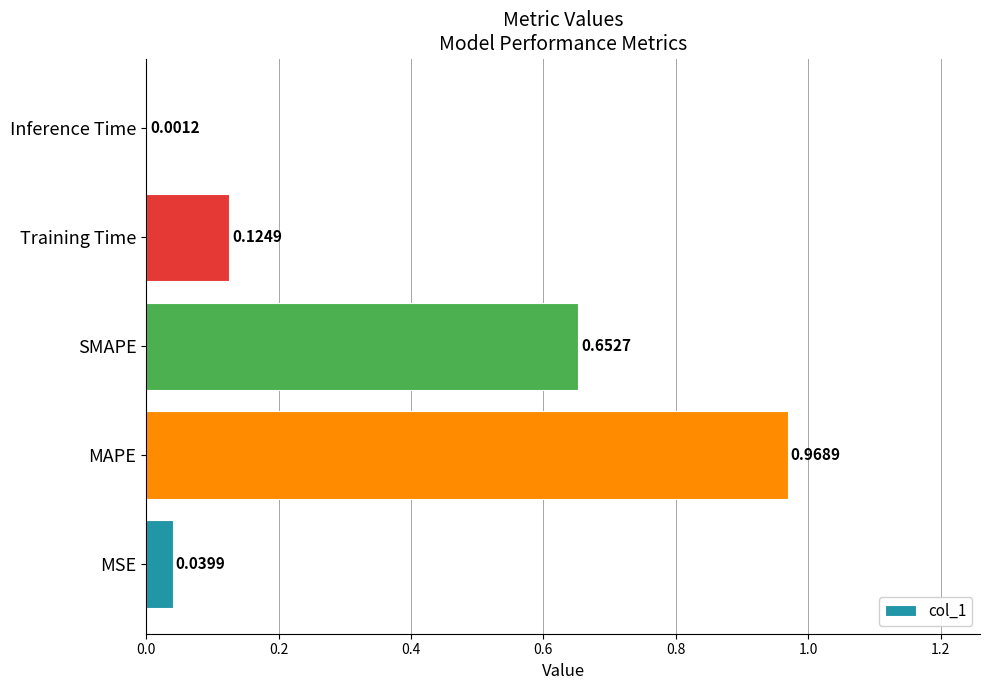

At which label is the value closest to 0?

Inference Time